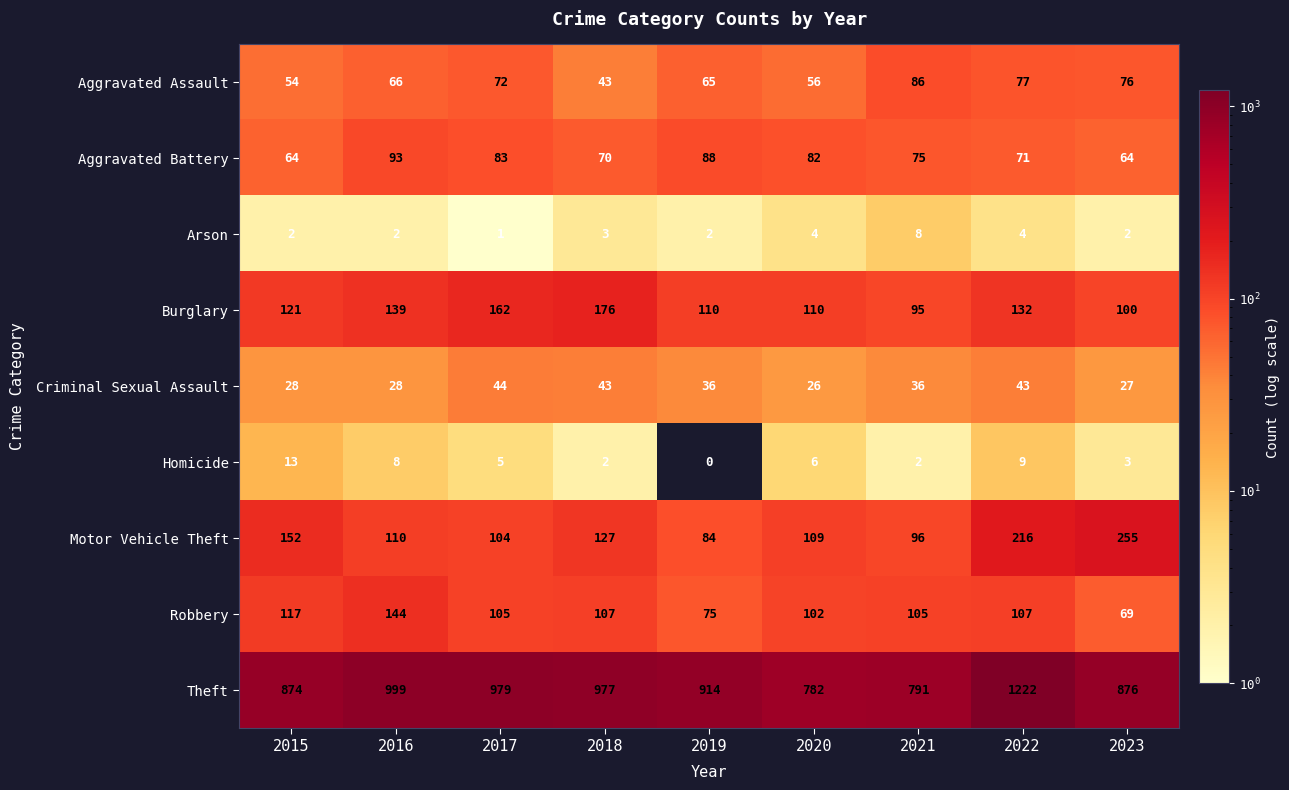

Where is Burglary nearest to the value 135?

2022